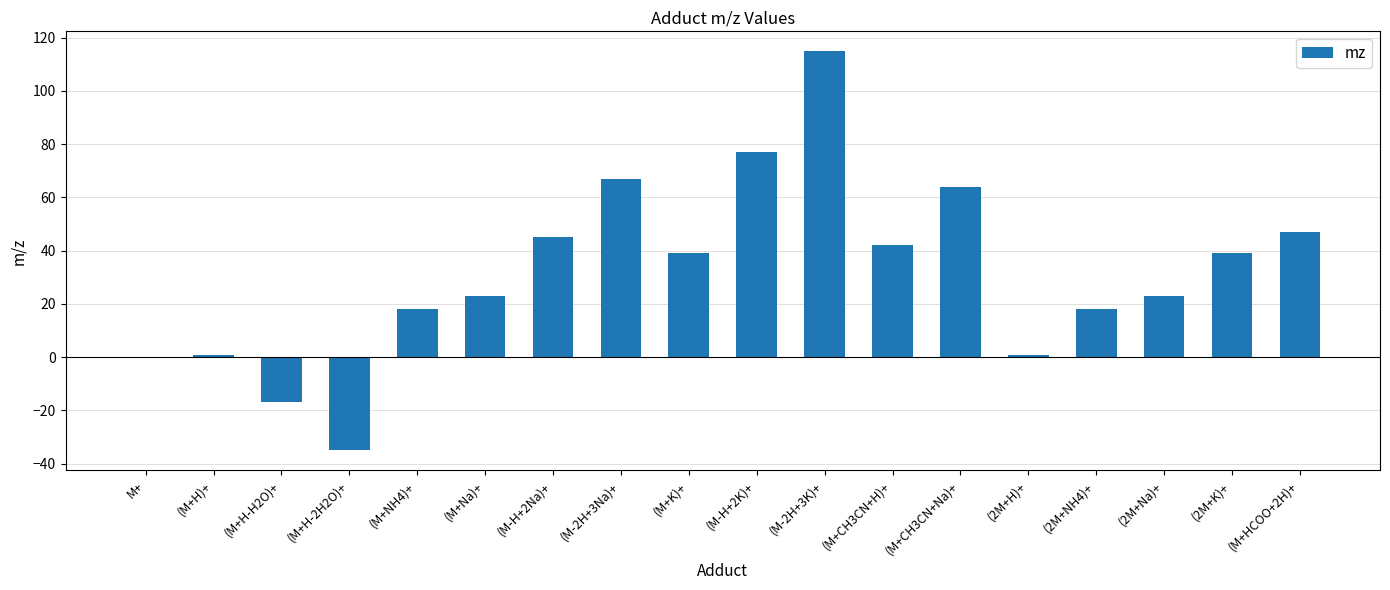

Which has a higher value, (M+K)+ or (2M+NH4)+?

(M+K)+